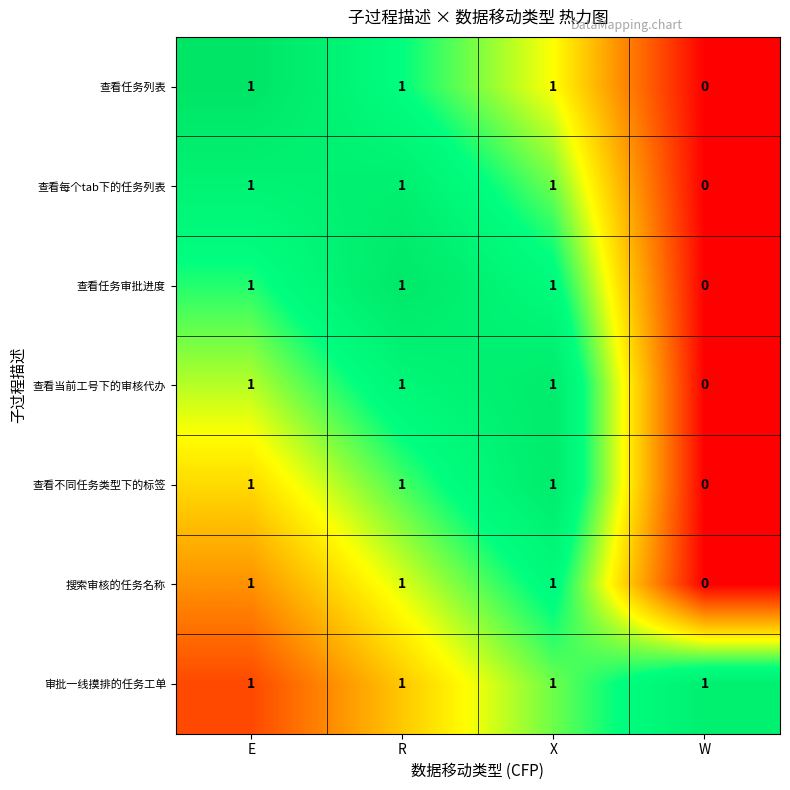

At how many categories does at least one series exceed 0?

4